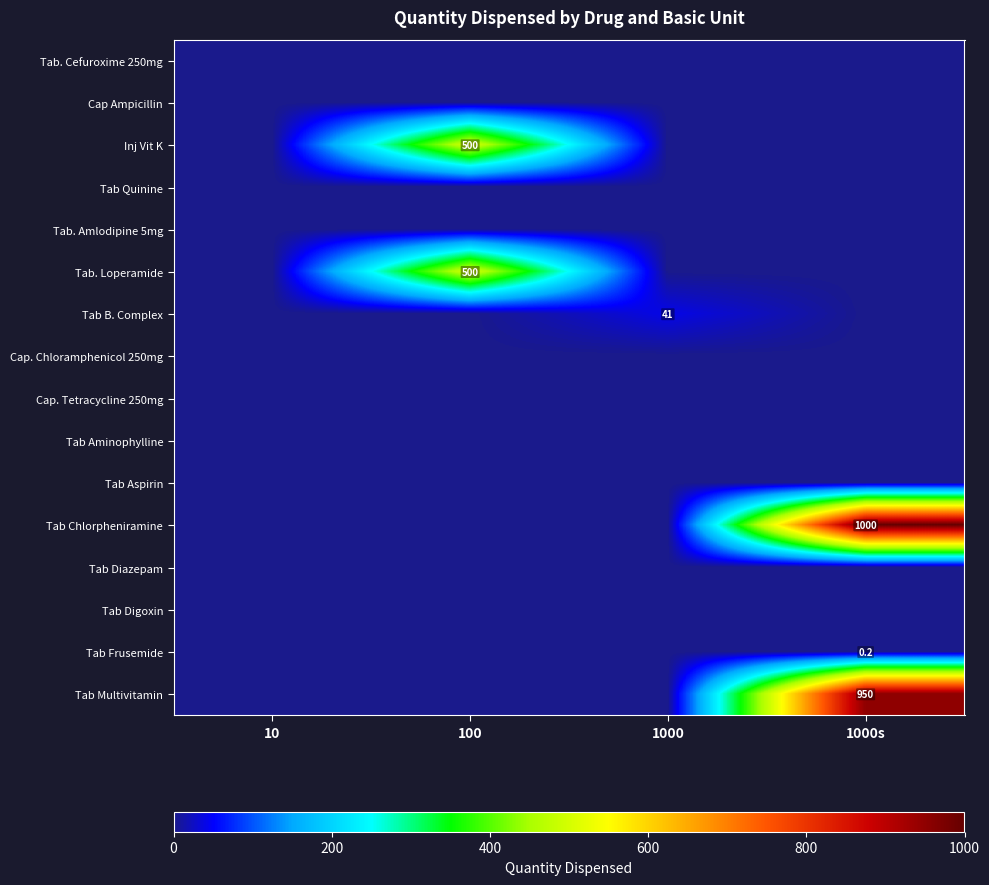

Where is Tab. Cefuroxime 250mg nearest to the value 0?

10